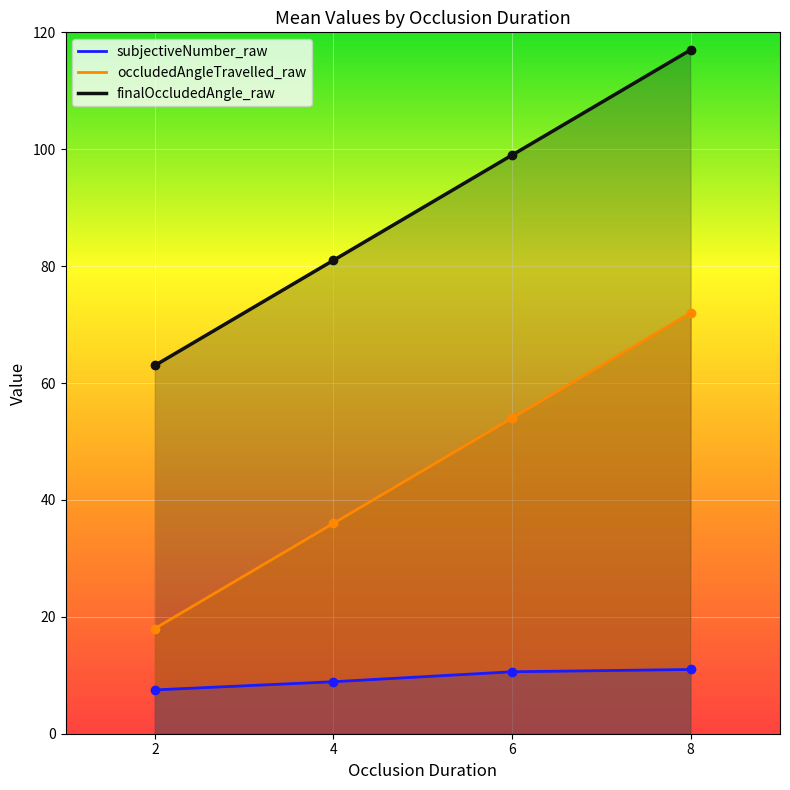

True or false: finalOccludedAngle_raw has more than 1 points higher than both neighbors.

False